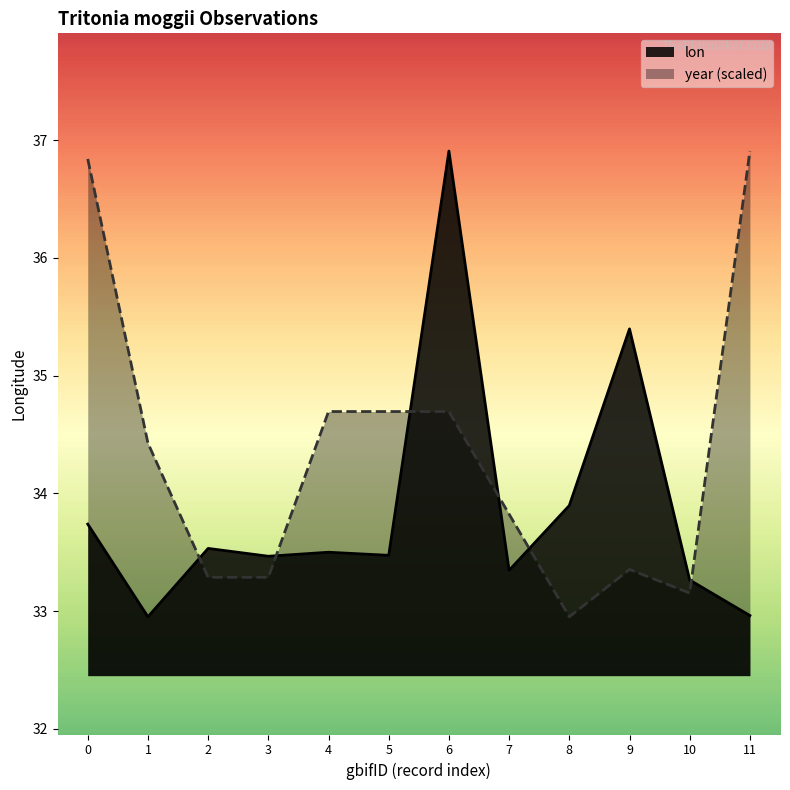

How many interior local peaks does the lon series have?

4